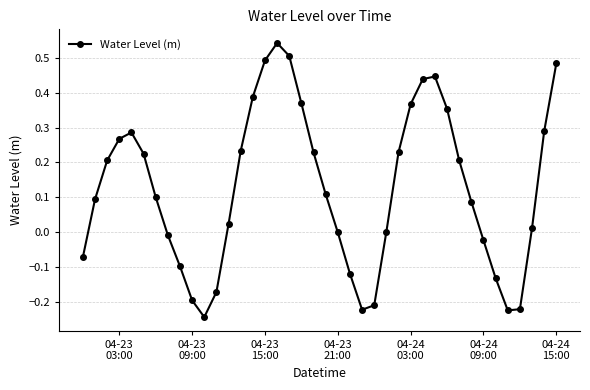

How many interior local valleys (lower than both neighbors) does the data have?

3